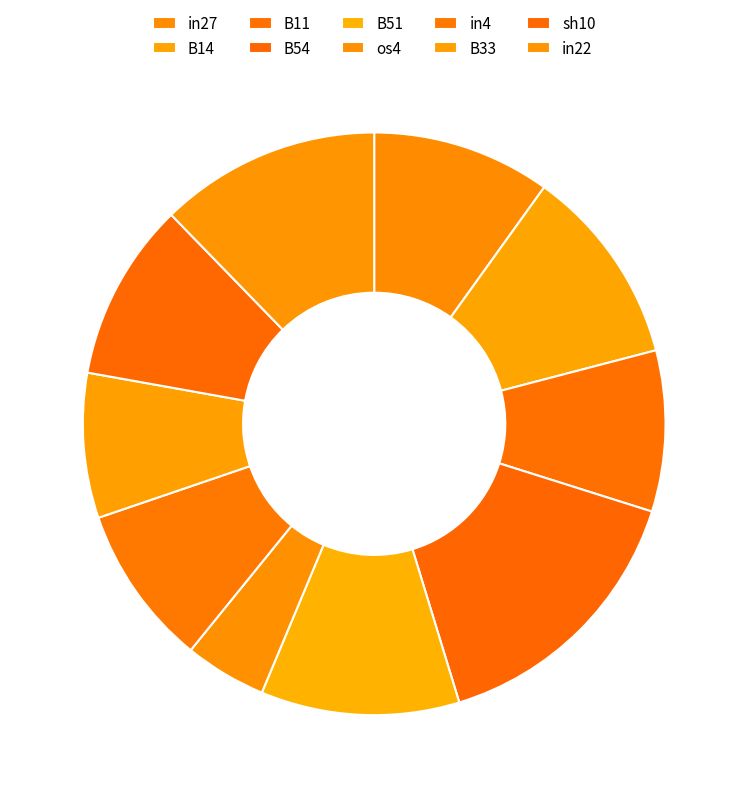

How many slices are in this pie chart?

10